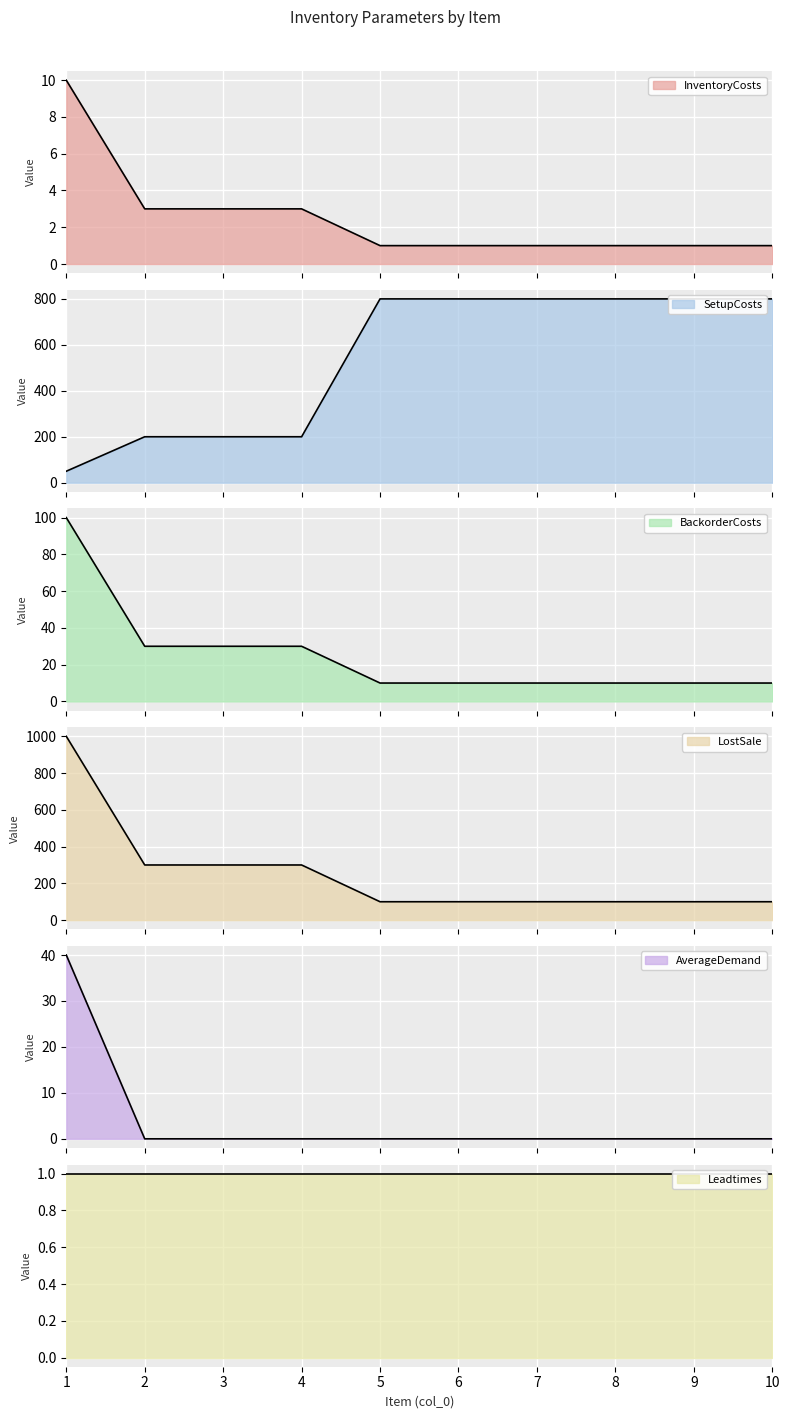

True or false: BackorderCosts and LostSale cross at least once.

False